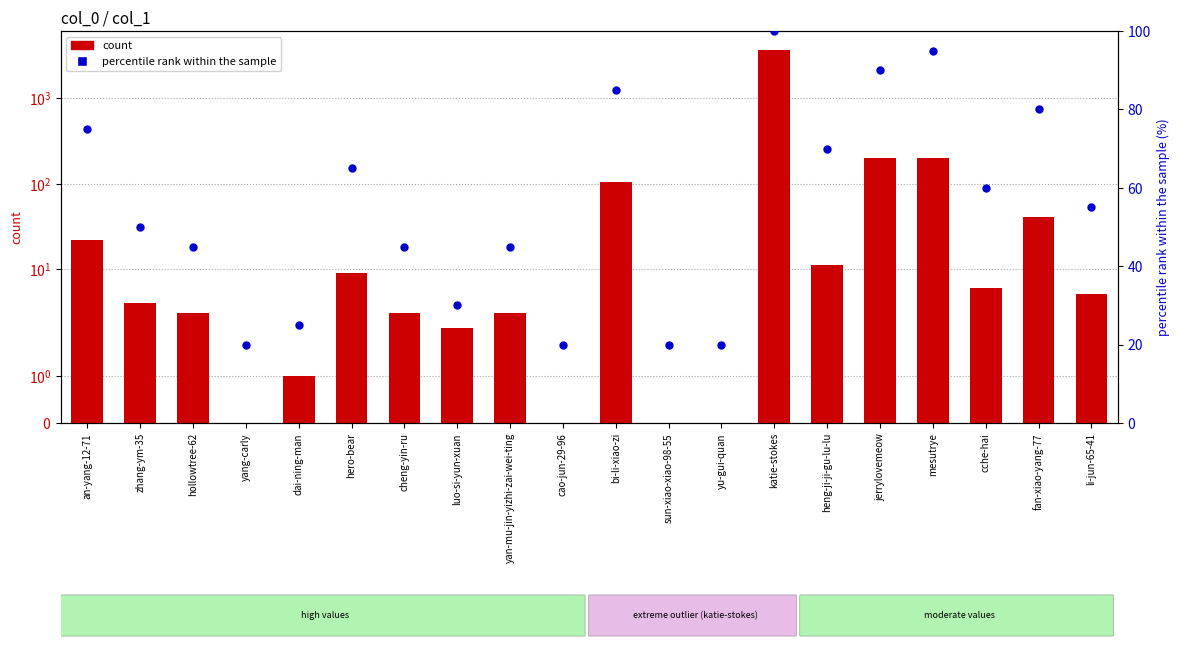

At how many categories does at least one series exceed 13?

20